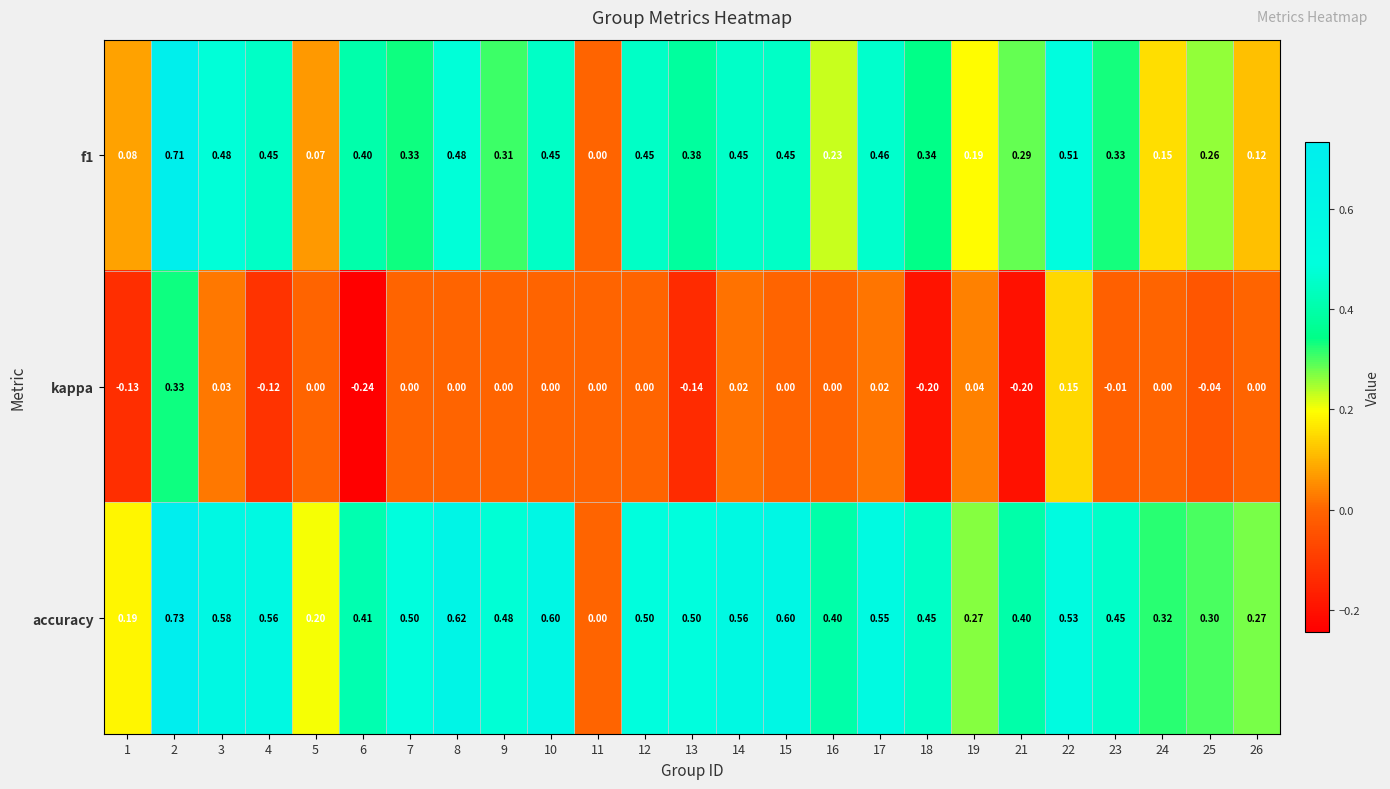

Which series has the largest range (max minus min)?

accuracy